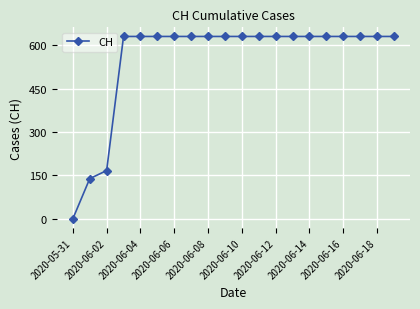

What is the average value?

552